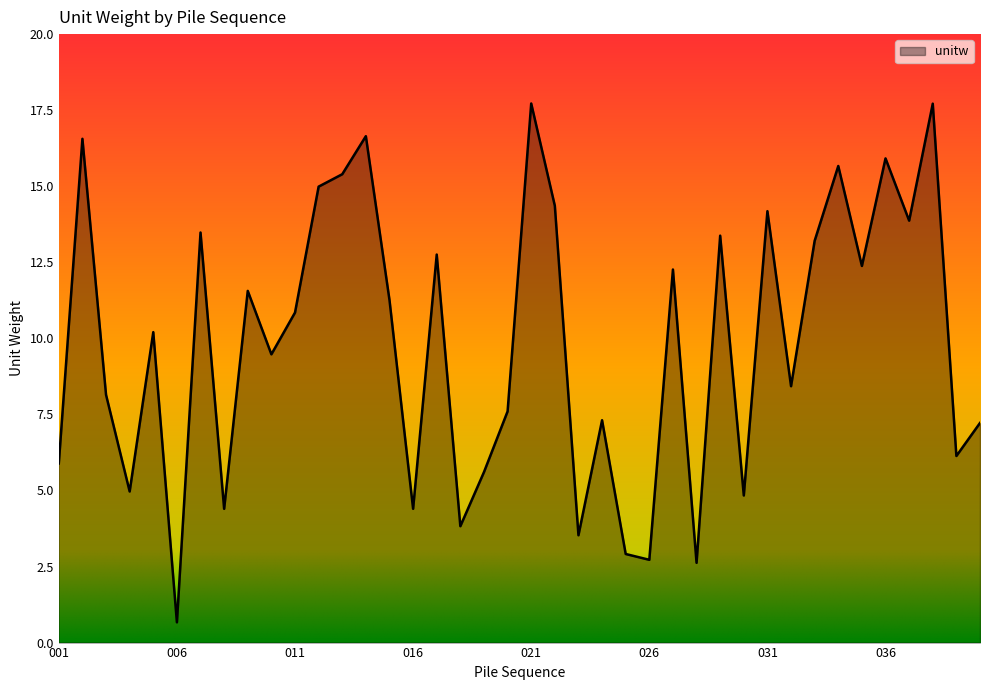

What is the maximum value shown in the chart?

17.7